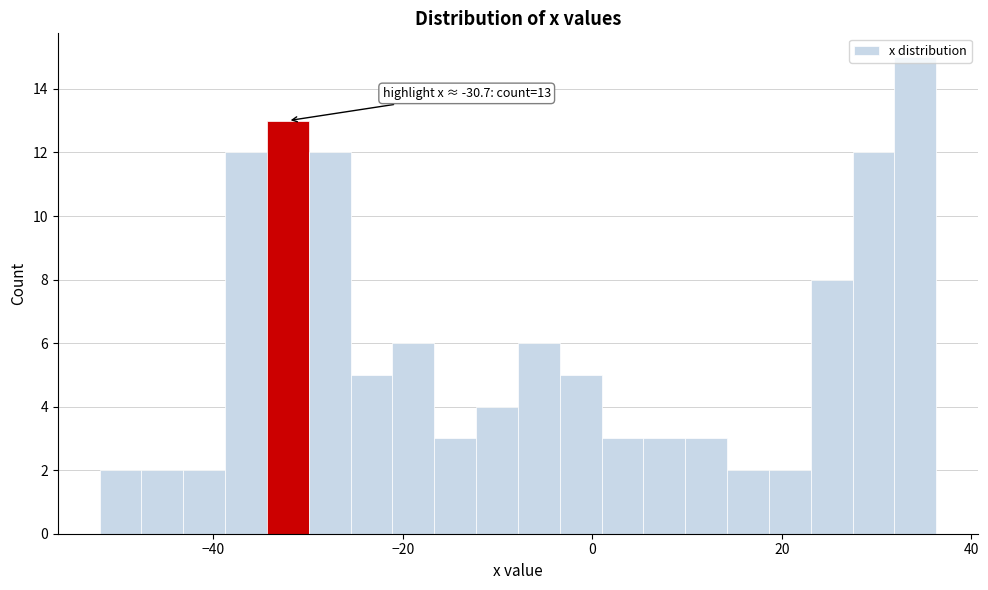

Read against the x-axis, roughly where is the centre of the tallest bar?

34